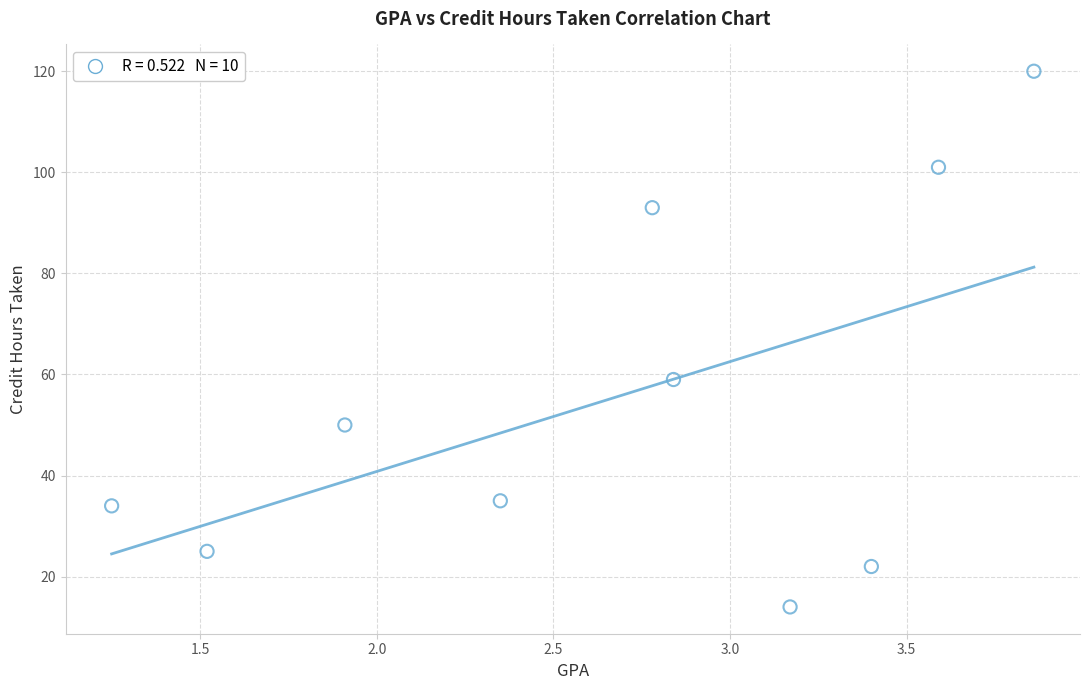

What is the average Y value?

55